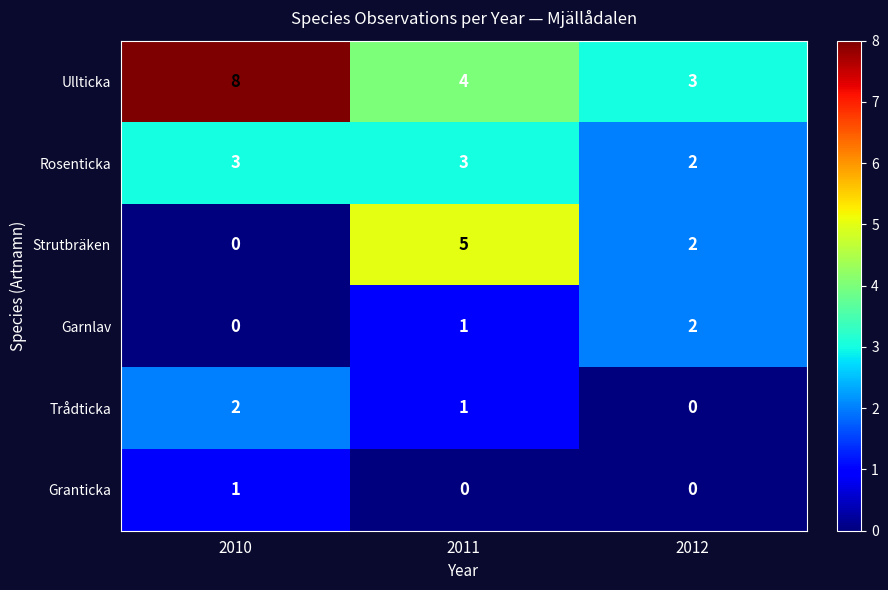

Where does the Trådticka series first go above 1?

2010